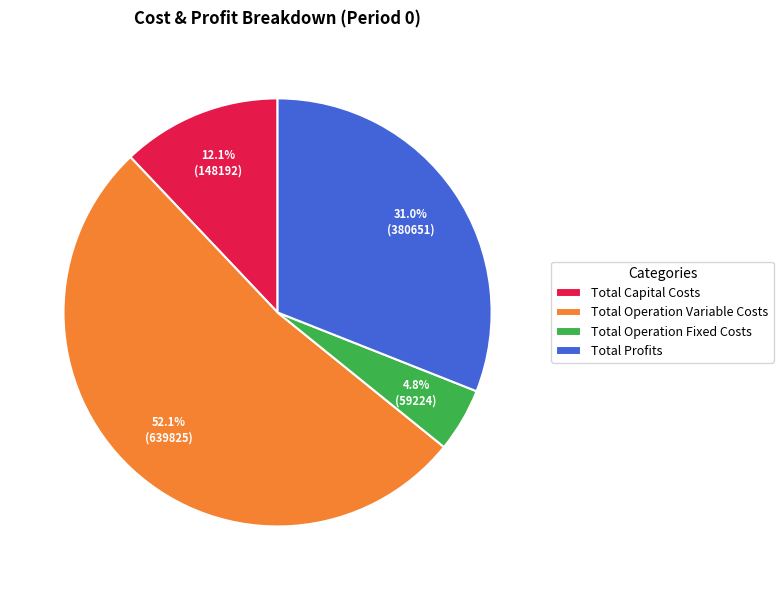

Between Total Profits and Total Operation Variable Costs, which is larger?

Total Operation Variable Costs